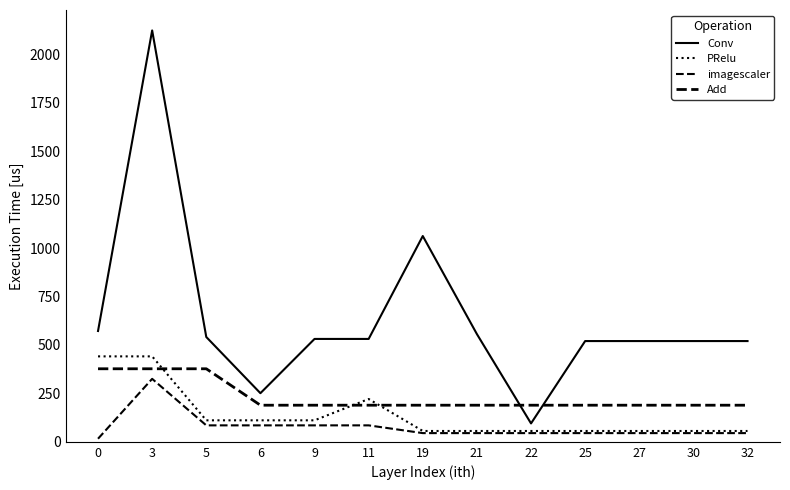

Does the chart display data point markers on the line(s)?

No